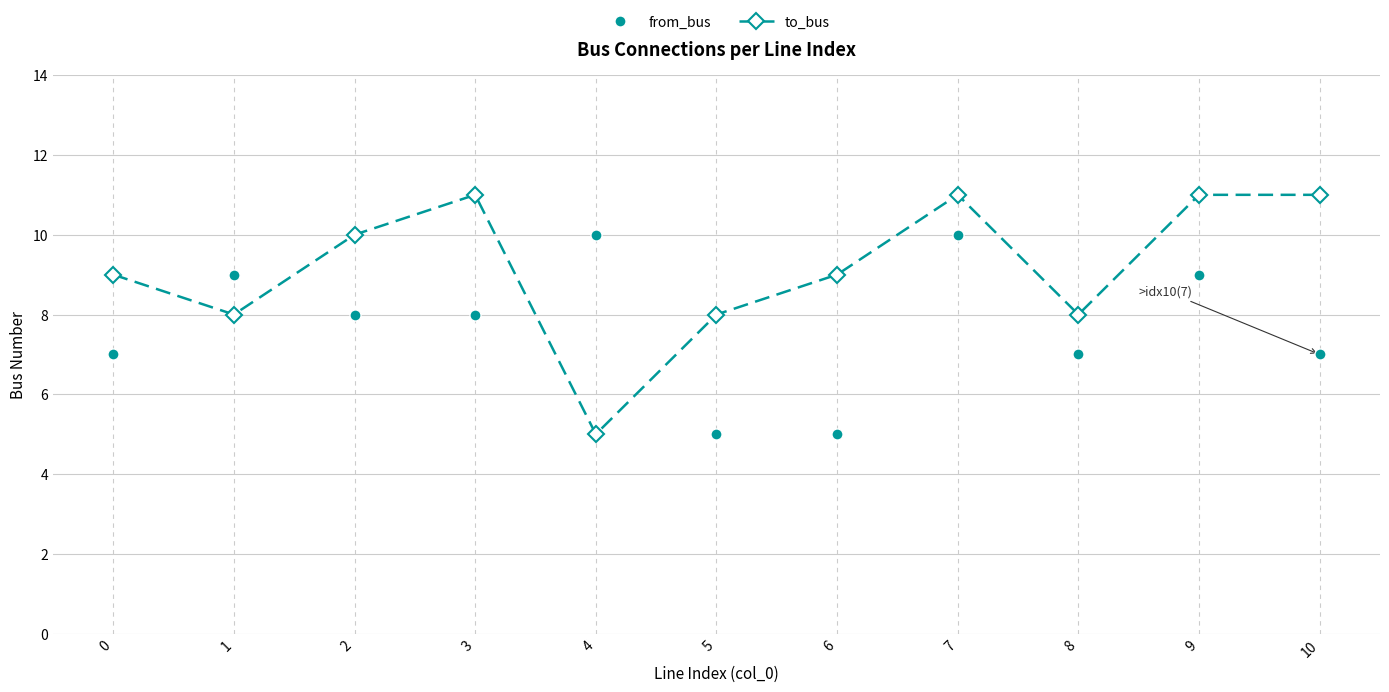

What is the greatest value displayed?

11